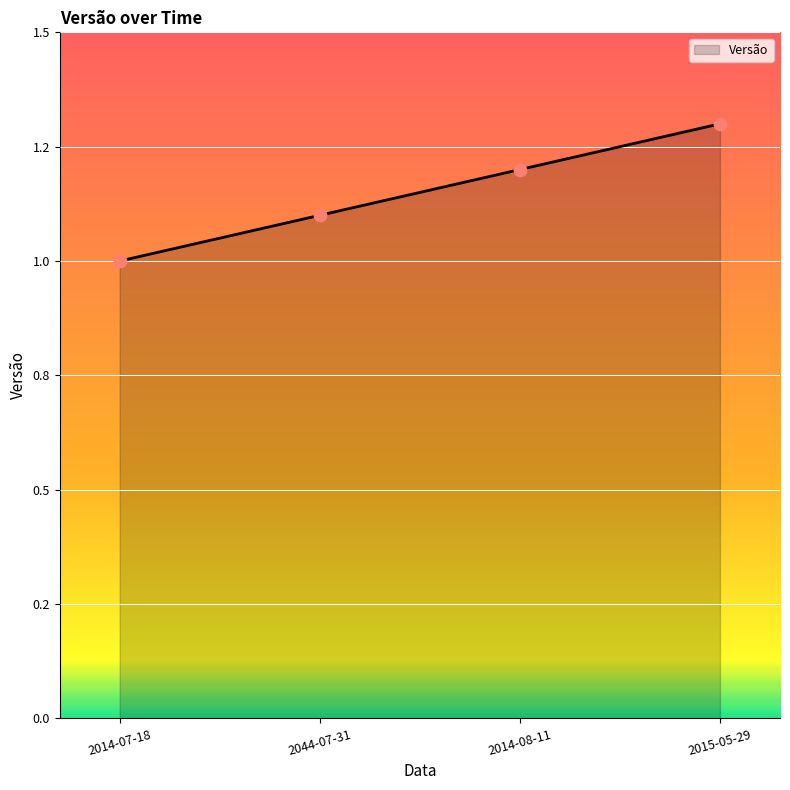

What is the ratio of the value at 2015-05-29 to the value at 2014-08-11?

1.1